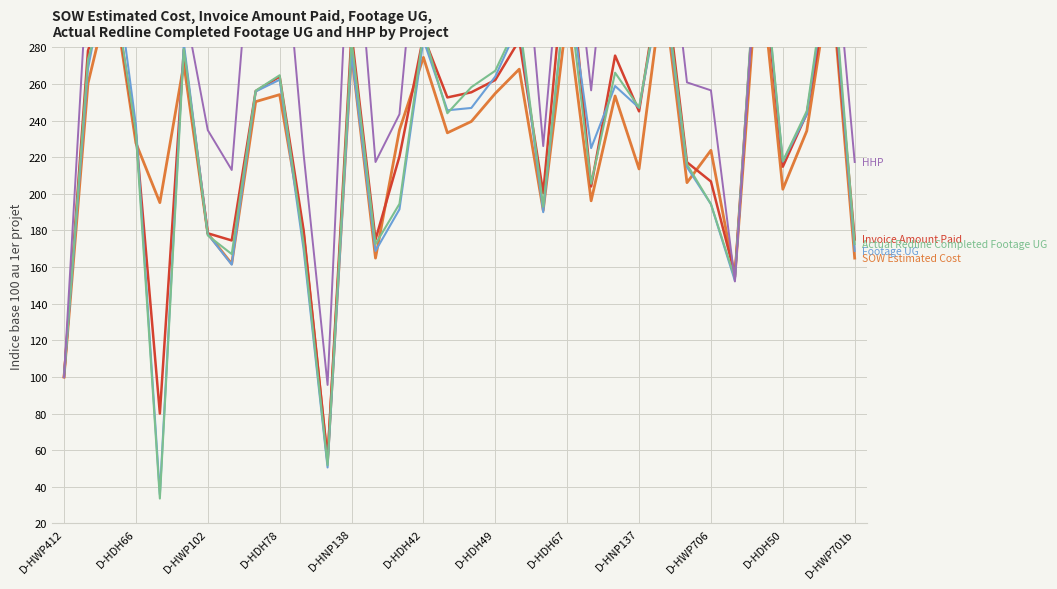

At how many categories does at least one series exceed 188?

31